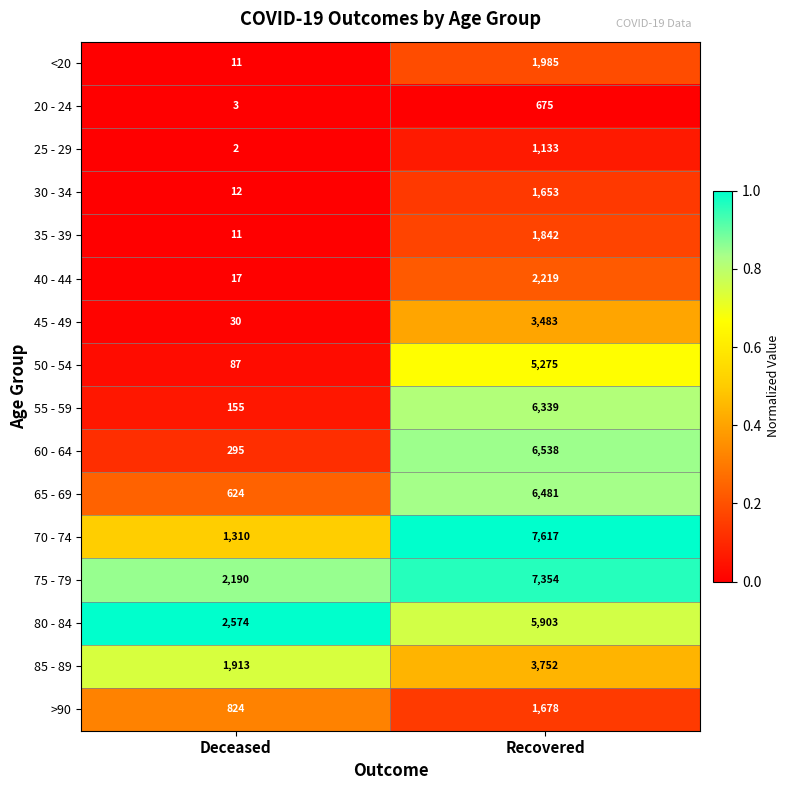

What is the difference between the maximum and minimum values in the 25 - 29 series?

1131